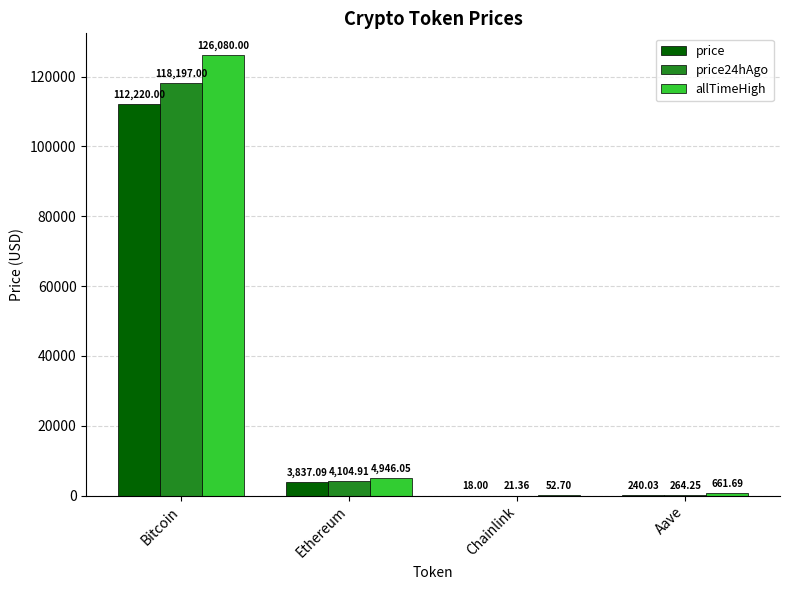

What is the average value of the allTimeHigh series?

32935.1